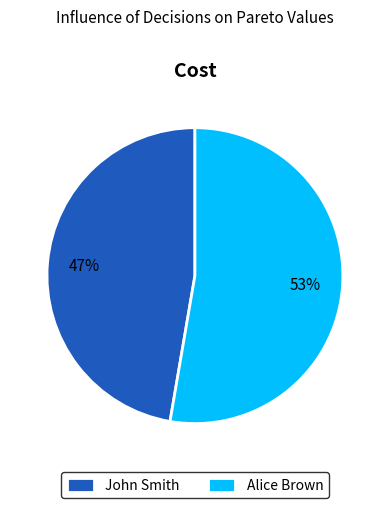

Do John Smith and Alice Brown together represent more than half of the pie?

Yes